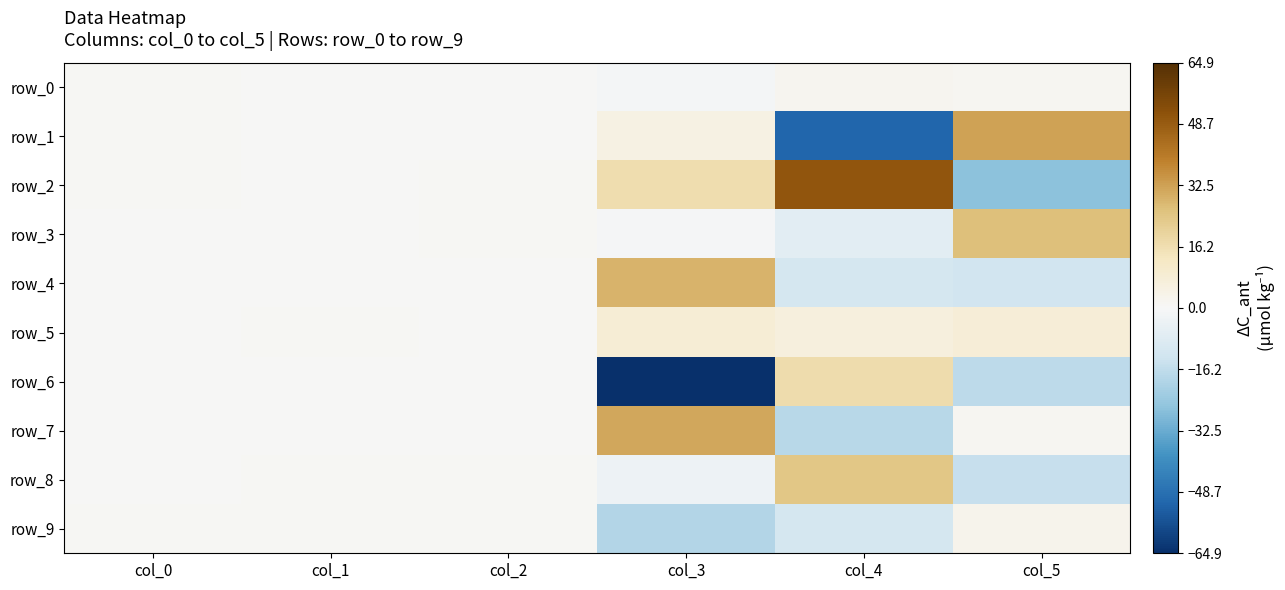

Reading left to right, what are all the values shown in this chart?

row_0: 0.8	0.5	0.0	-1.4	1.8	1.4
row_1: 0.9	0.4	0.5	4.7	-51.5	32.3
row_2: 0.9	0.3	0.5	16.6	50.4	-26.7
row_3: 0.3	0.3	0.7	-0.8	-7.0	25.9
row_4: 0.3	0.3	0.0	28.8	-11.5	-12.6
row_5: 0.1	0.9	0.3	8.4	6.1	7.6
row_6: 0.4	0.3	0.4	-64.9	17.0	-17.2
row_7: 0.3	0.3	0.4	31.1	-17.9	1.1
row_8: 0.5	0.9	0.9	-3.3	24.1	-14.8
row_9: 0.9	0.9	0.8	-19.2	-11.5	2.9